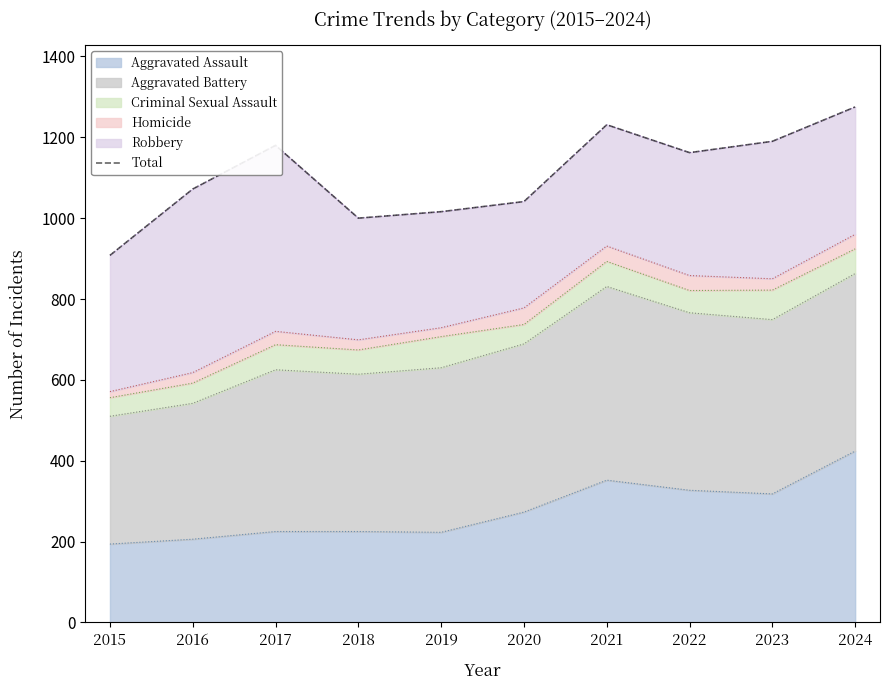

The chart shows a value of 908 at 2015. True or false?

True